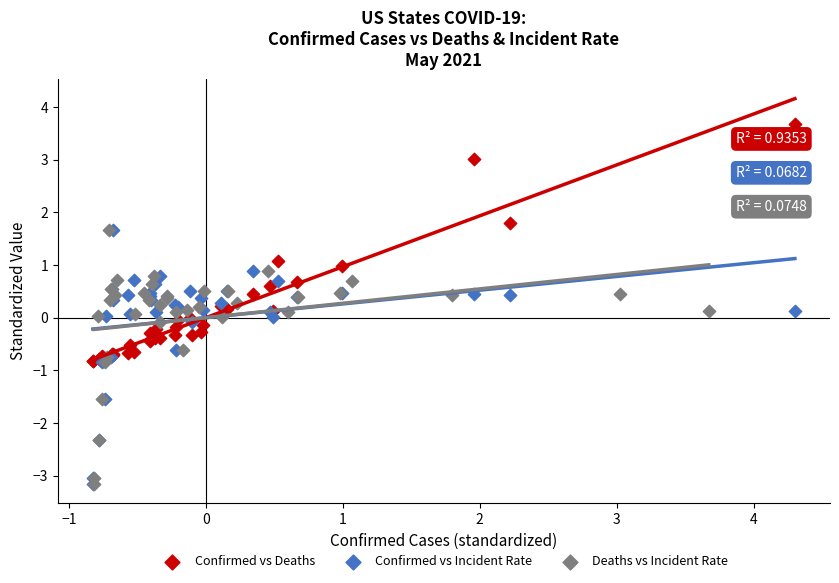

Which series reaches the maximum Y coordinate?

Confirmed vs Deaths